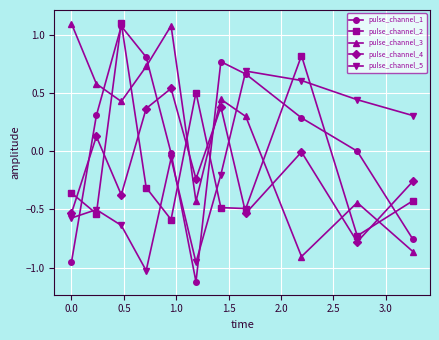

True or false: pulse_channel_5 and pulse_channel_1 cross at least once.

True